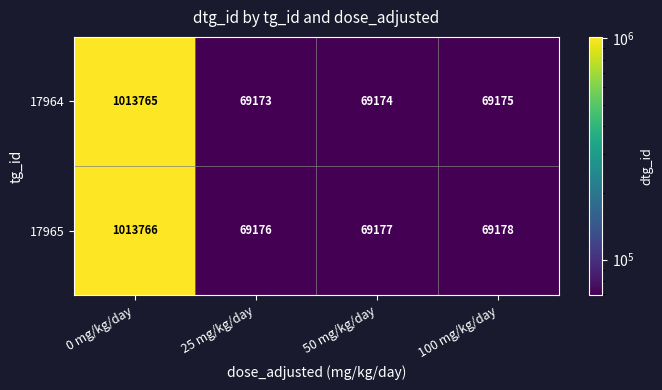

What is the difference between the 17965 values at 100 mg/kg/day and 0 mg/kg/day?

944588